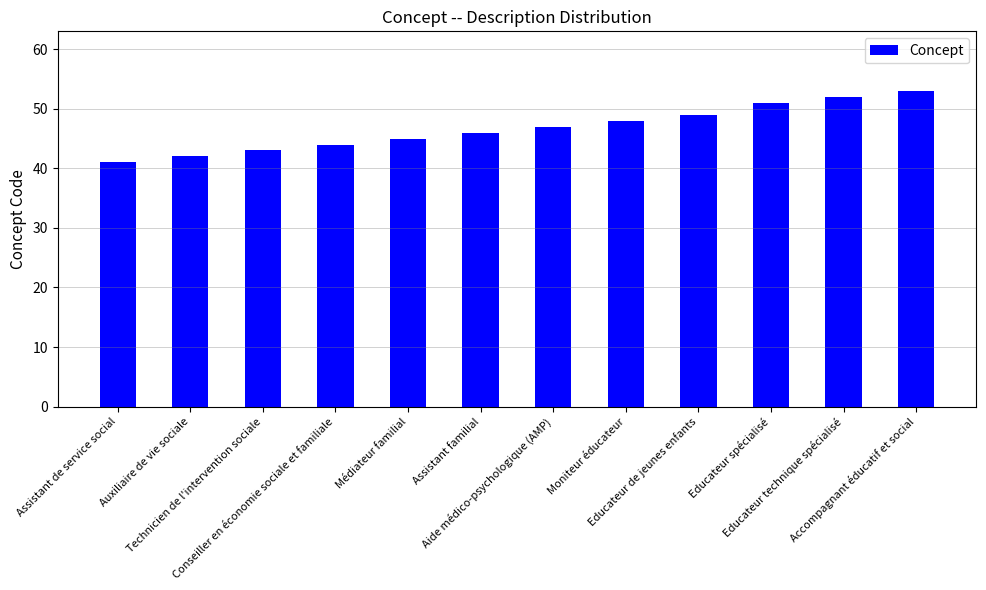

What is the sum of all values?

561